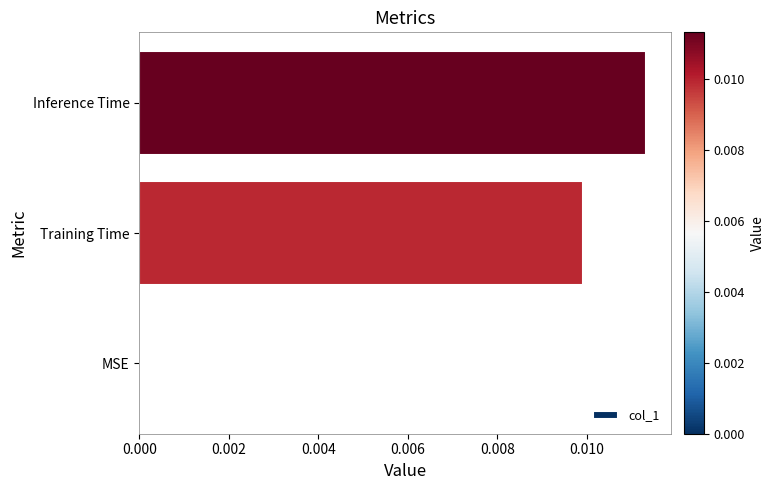

Does the chart contain stacked bars?

No